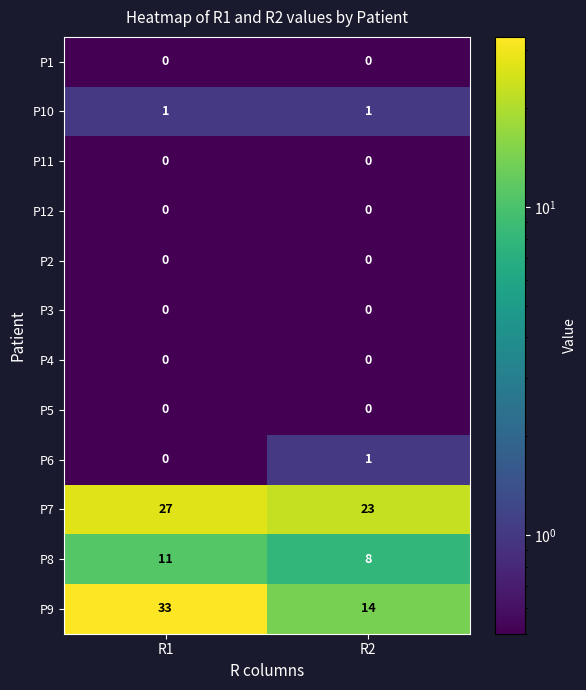

At which label is P9 closest to 23?

R2